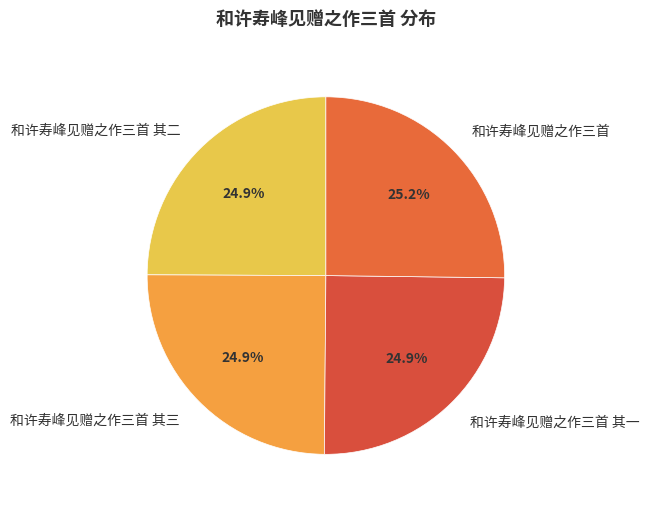

The 和许寿峰见赠之作三首 其三 slice represents 25% of the pie. True or false?

True